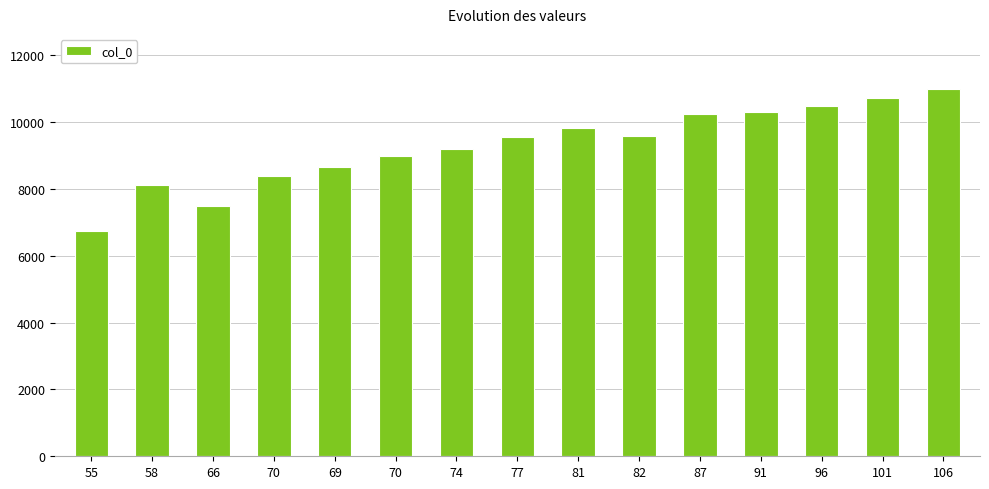

Are the bars horizontal?

No